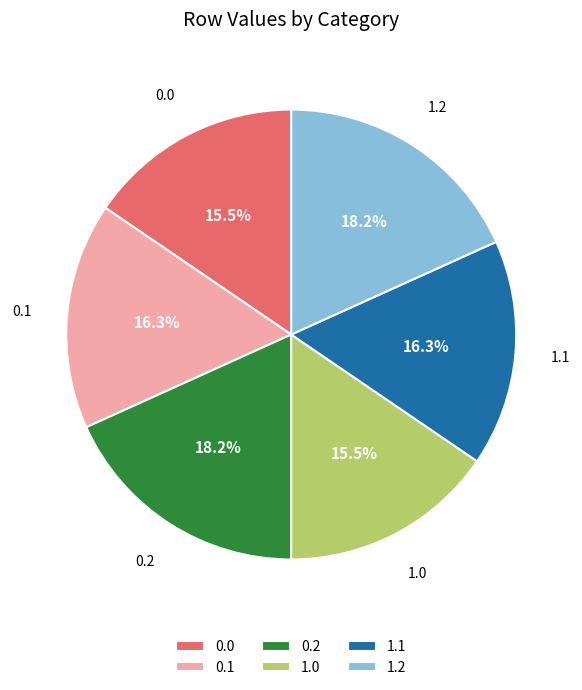

True or false: 1.0 accounts for 25% of the total.

False